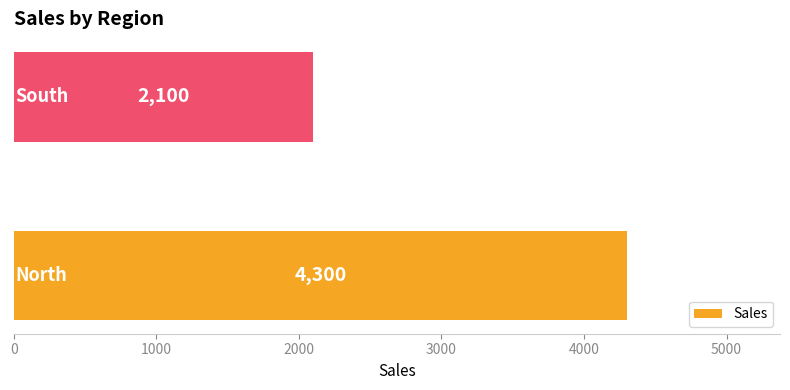

What is the smallest value displayed?

2100